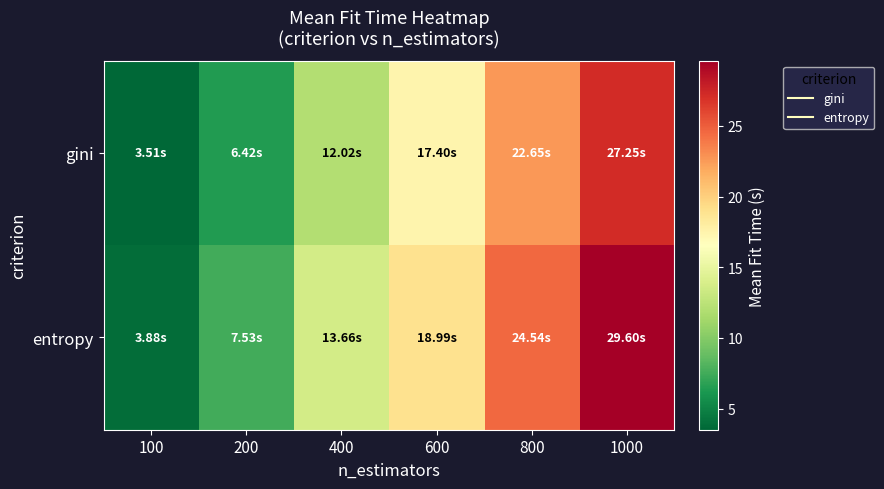

Count the number of data series in this chart.

2